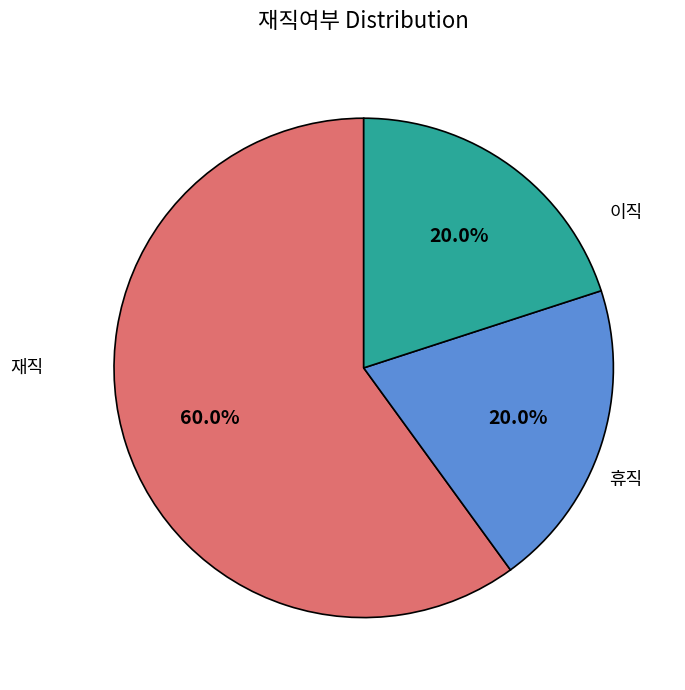

Does any single category account for the majority?

Yes